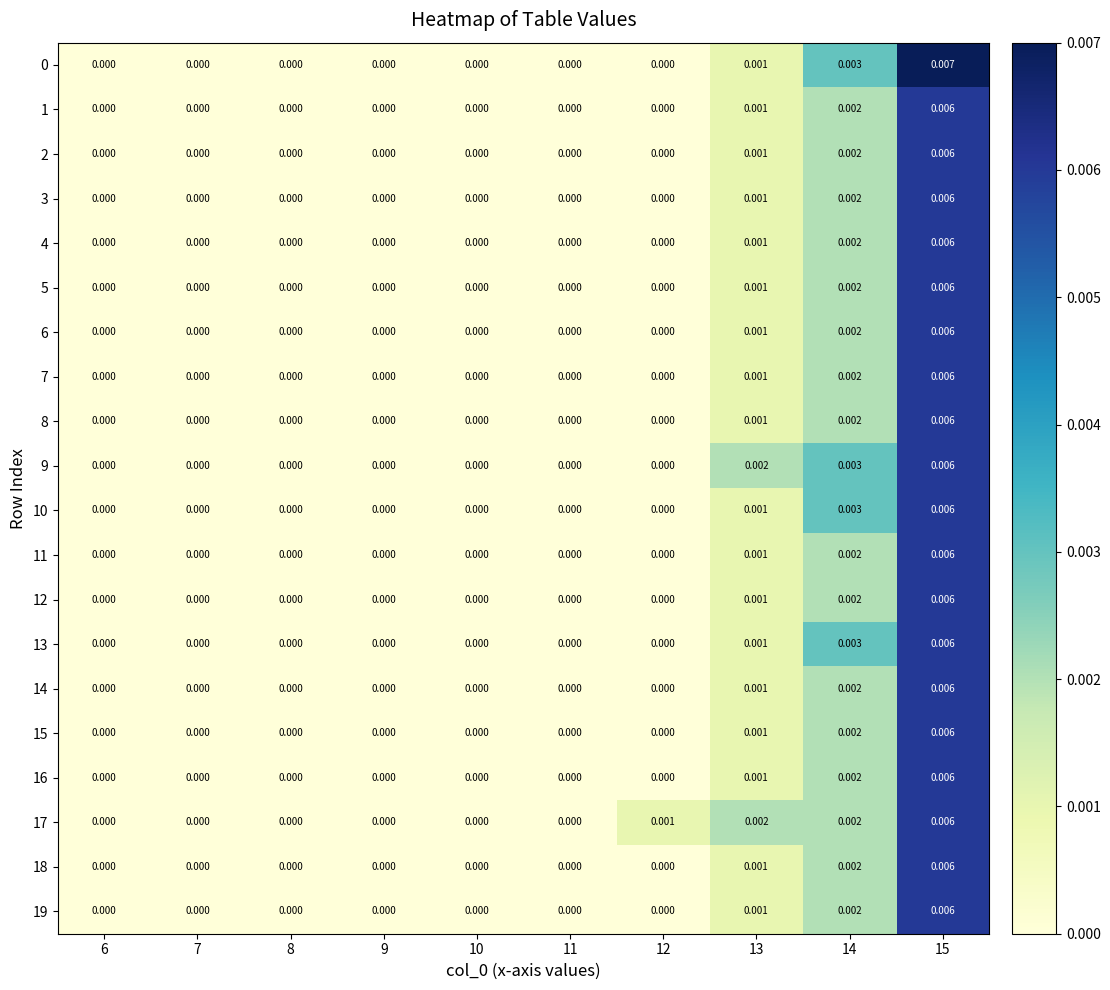

Is the value of 15 at 6 greater than the value of 5 at 13?

No